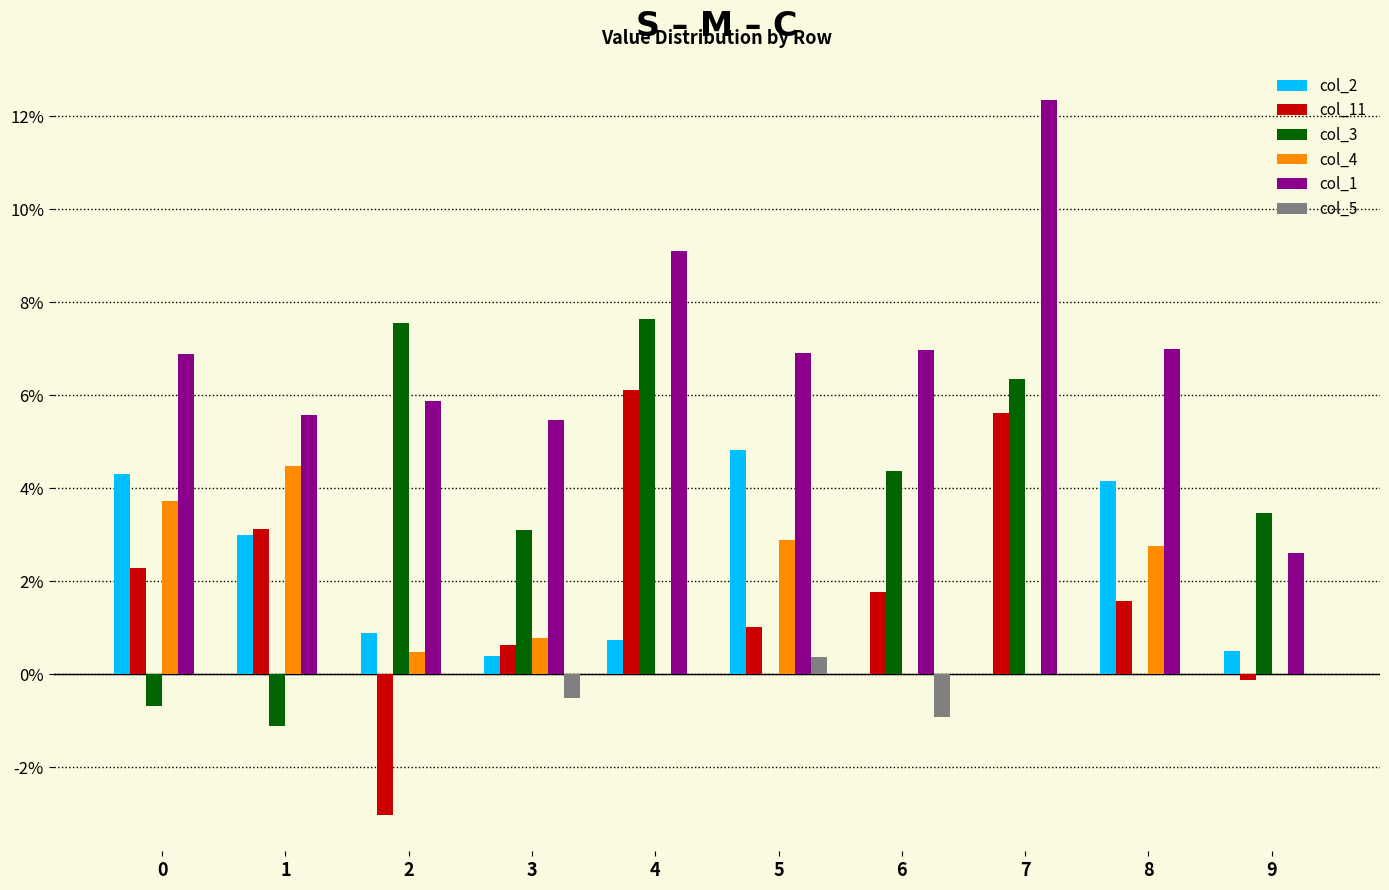

What are all the series names shown in the legend?

col_2, col_11, col_3, col_4, col_1, col_5